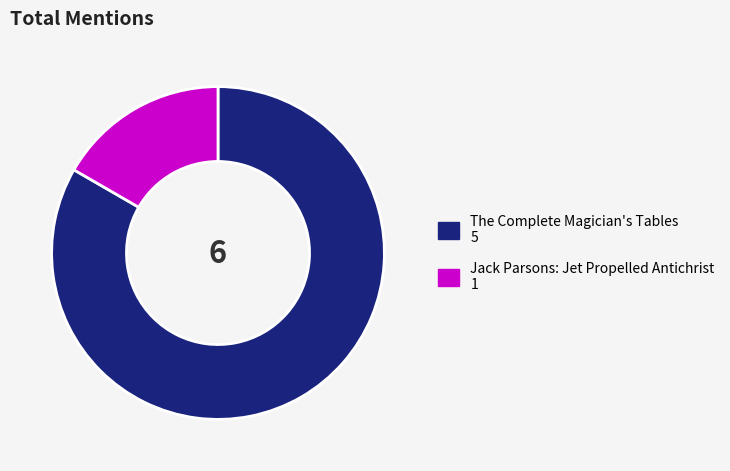

Is The Complete Magician's Tables the majority of the pie?

Yes